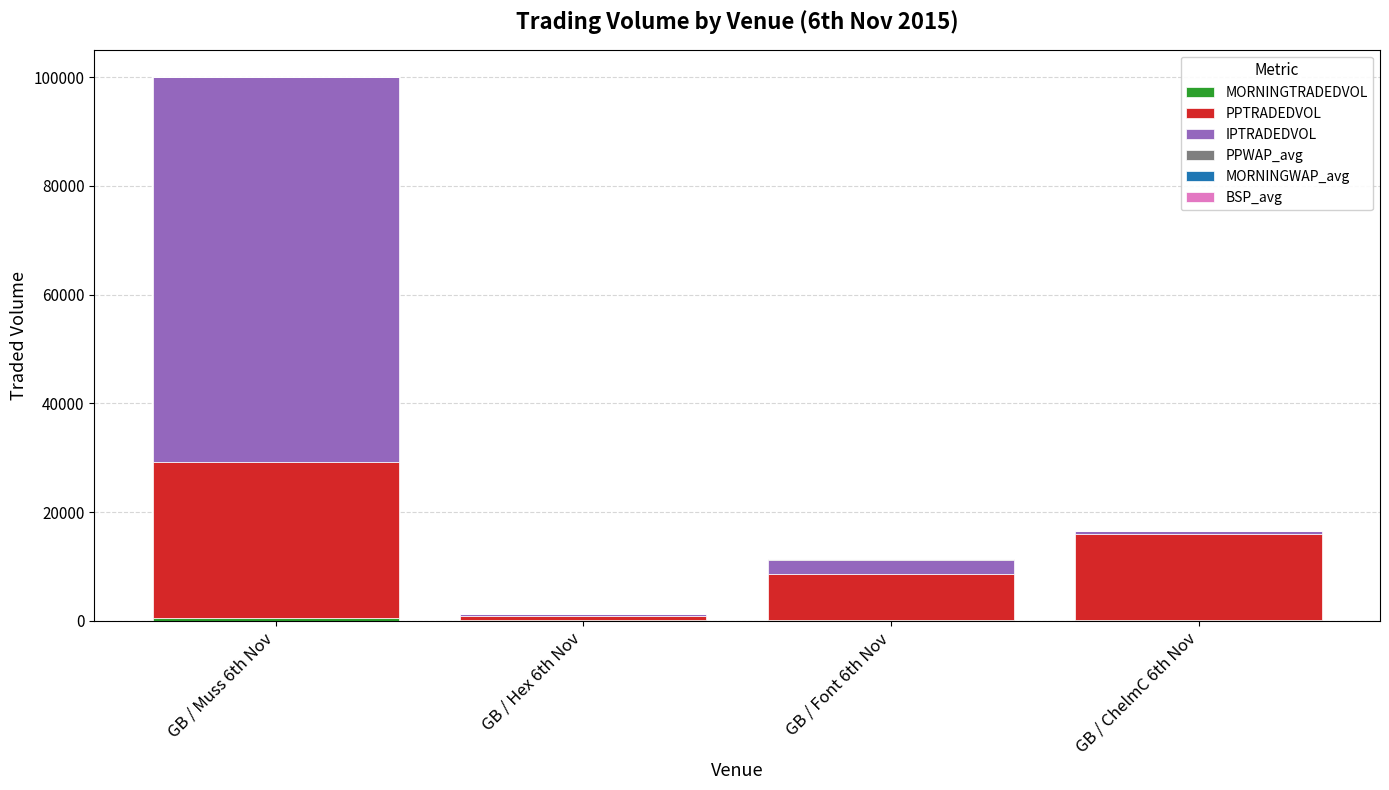

Count the number of categories in the chart.

4